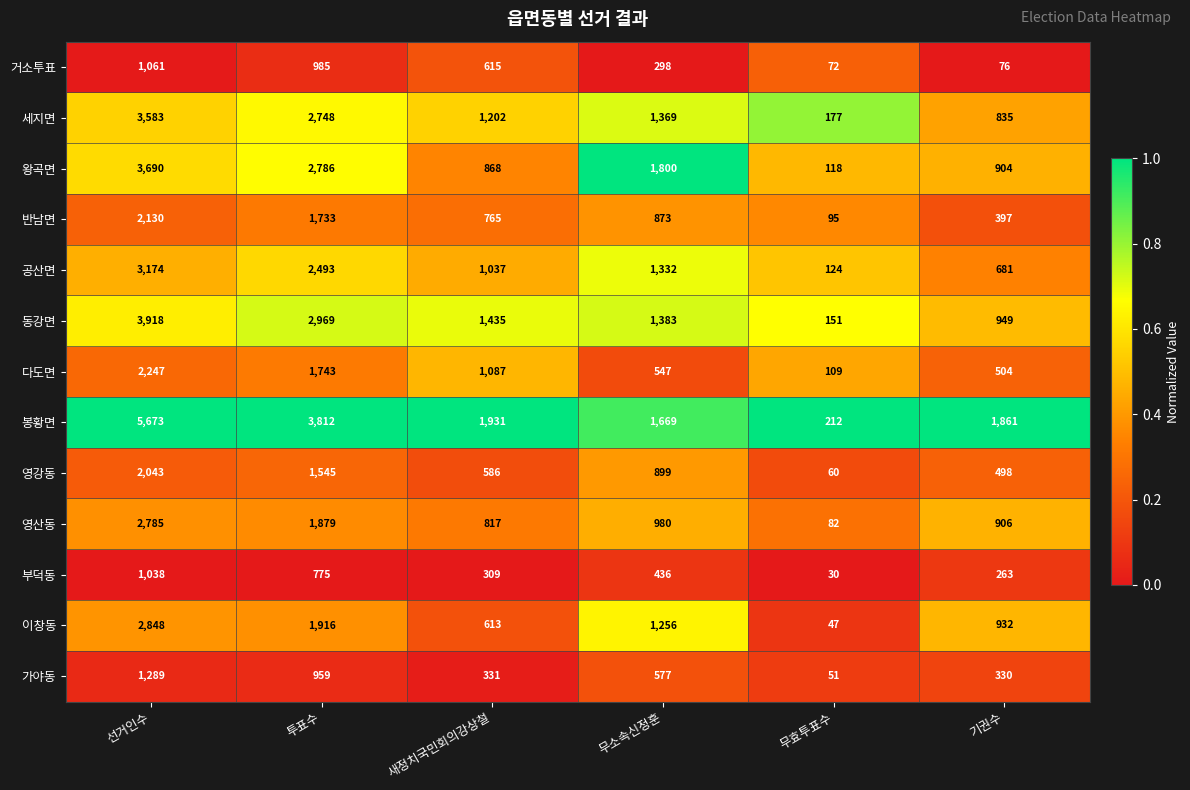

Where does the 이창동 series first go above 1256?

선거인수